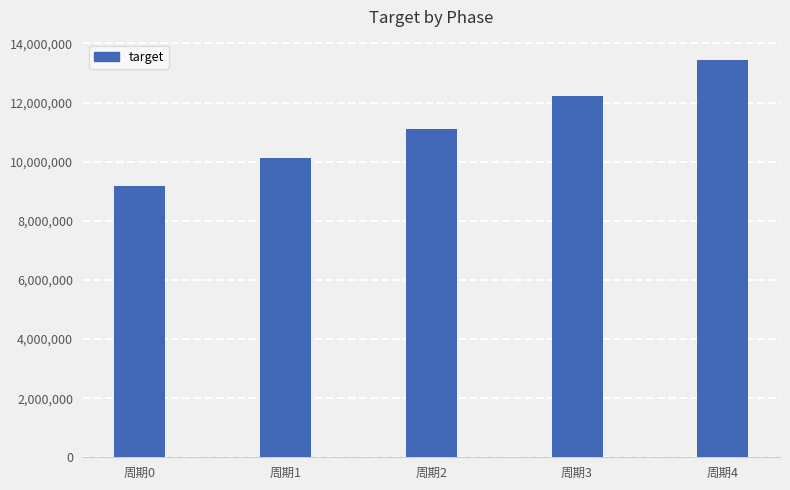

What is the smallest value displayed?

9190000